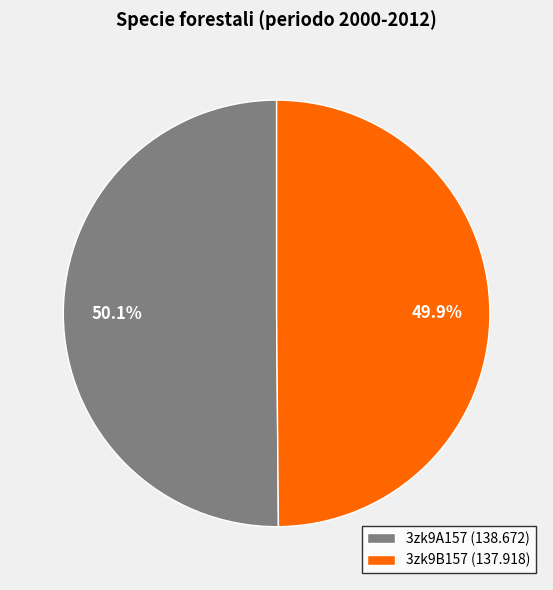

Combined, do 3zk9A157 and 3zk9B157 account for over 50%?

Yes